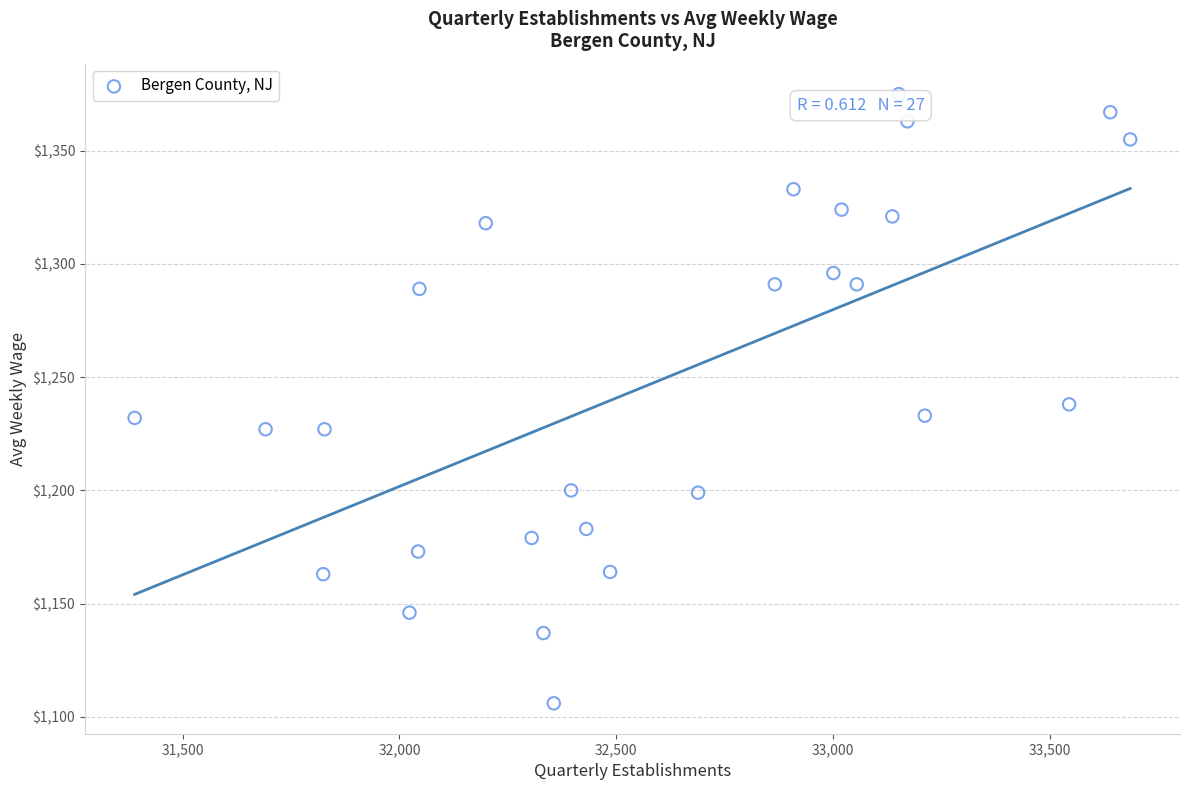

What is the range of X values (max minus min)?

2297